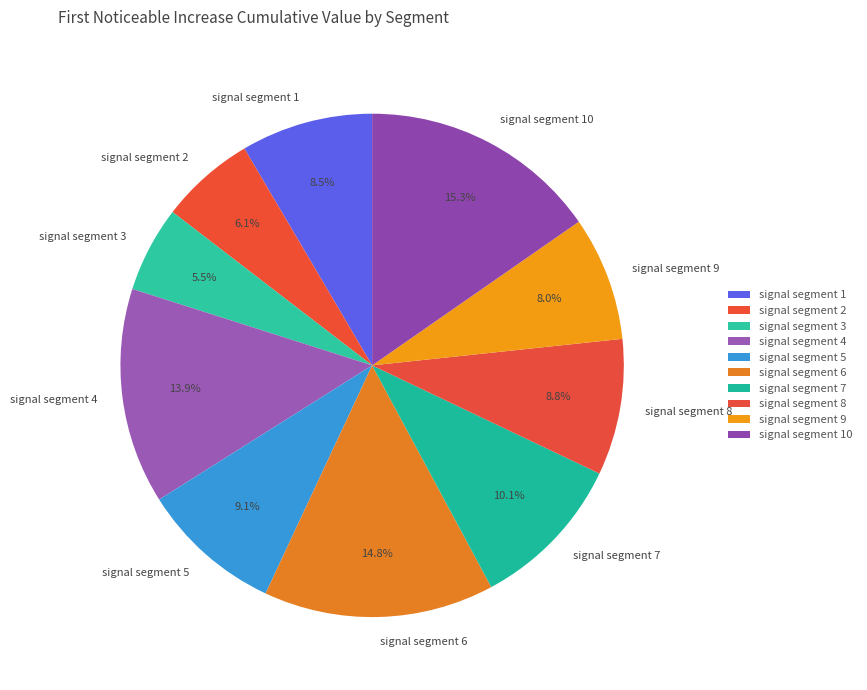

How many segments does this pie chart have?

10